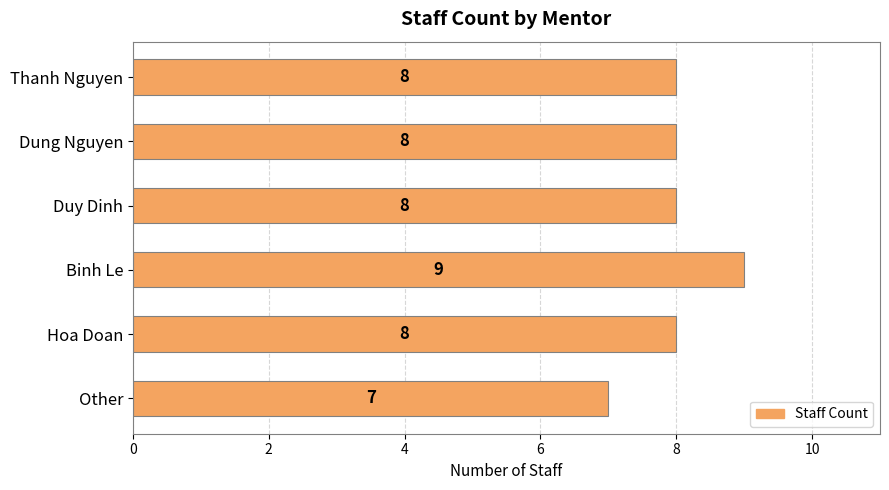

Which category has the lowest value across all series?

Other